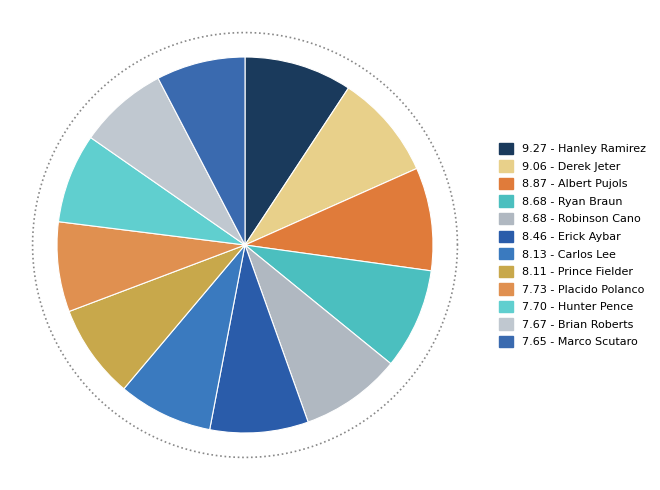

What is the smallest slice in the pie chart?

Marco Scutaro (False)